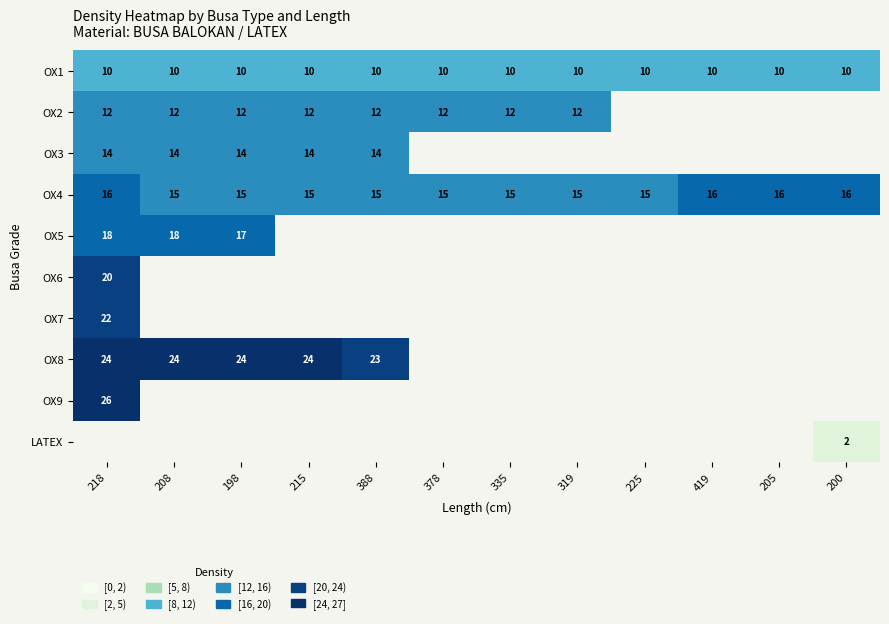

What is the minimum value shown in the chart?

2.0